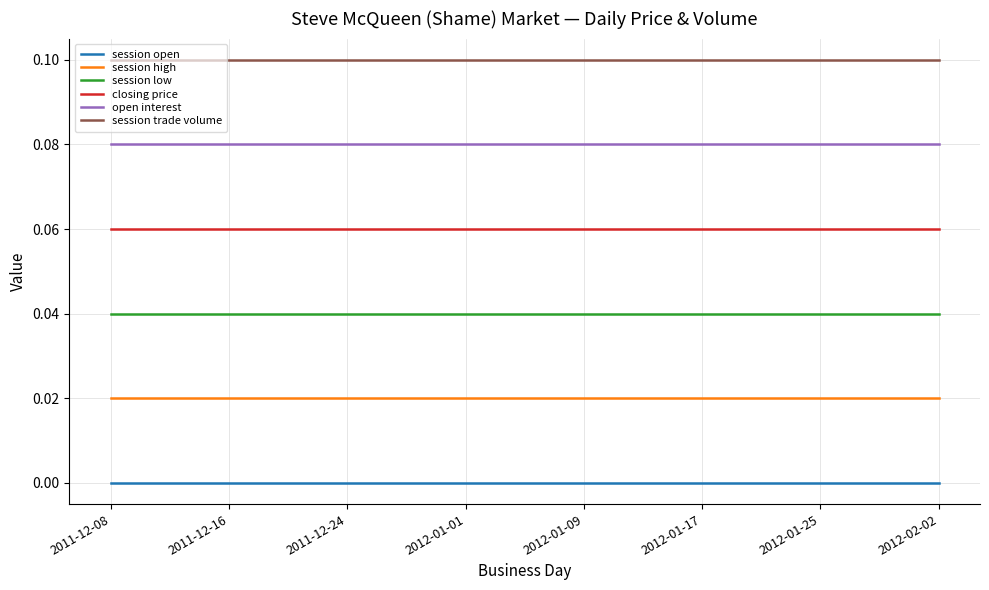

True or false: open interest and session trade volume intersect in this chart.

False